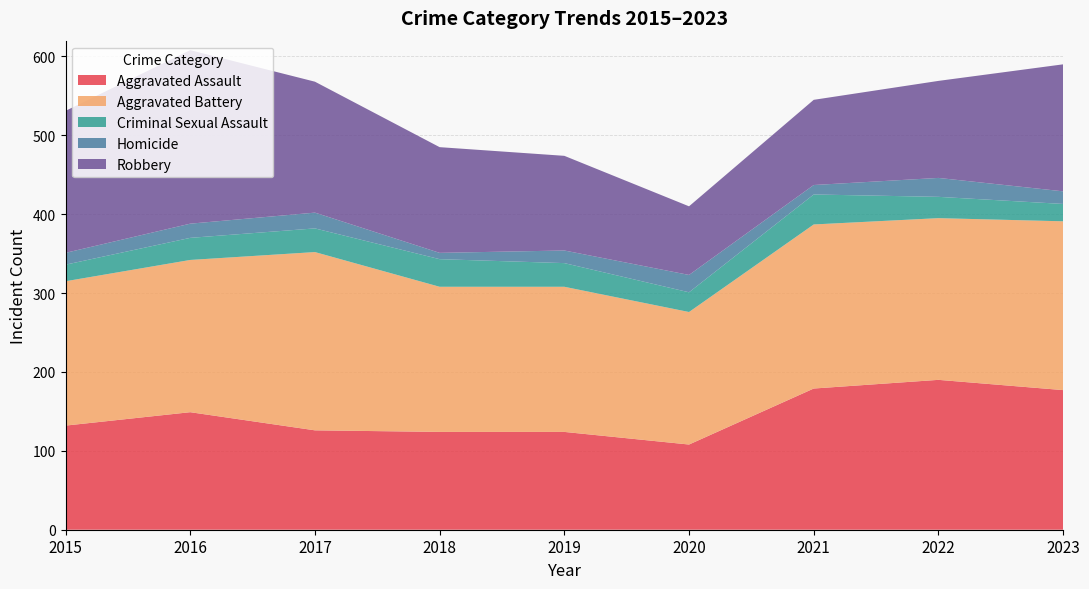

Reading left to right, list all the values displayed in this chart.

Aggravated Assault: 132	149	126	124	124	108	179	190	177
Aggravated Battery: 183	193	226	184	184	168	208	205	214
Criminal Sexual Assault: 21	28	30	35	30	25	38	27	22
Homicide: 15	18	20	8	16	22	12	24	16
Robbery: 180	220	166	134	120	87	108	123	161